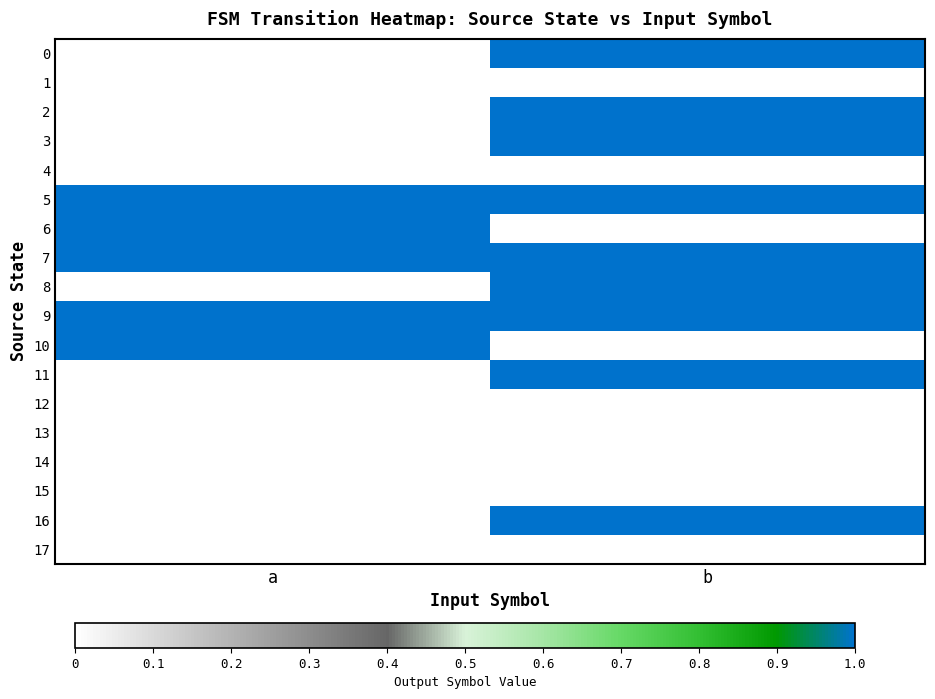

At how many categories does at least one series exceed 0?

2